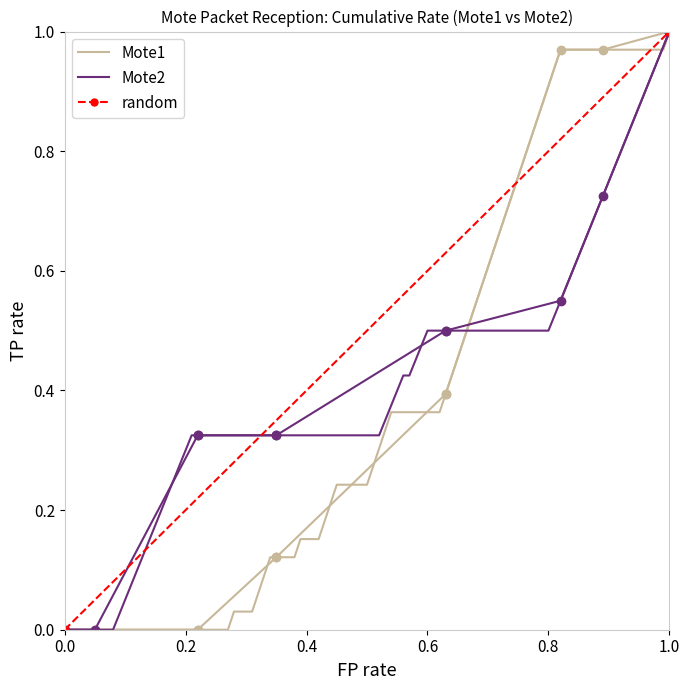

What is the spread (max minus min) of values at P4?

0.1